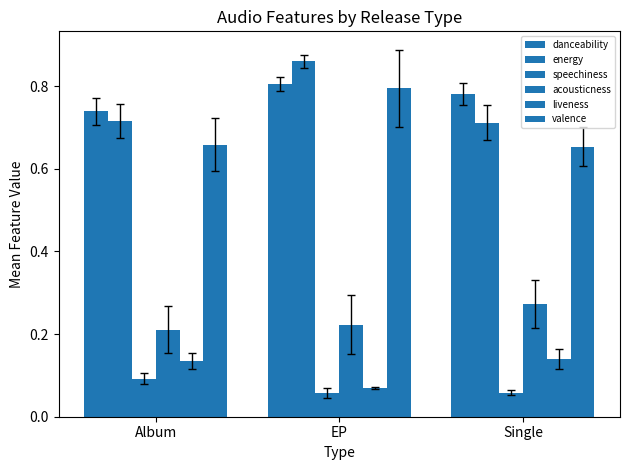

Reading right to left, extract all data points from this chart.

danceability: Single=0.8	EP=0.8	Album=0.7
energy: Single=0.7	EP=0.9	Album=0.7
speechiness: Single=0.1	EP=0.1	Album=0.1
acousticness: Single=0.3	EP=0.2	Album=0.2
liveness: Single=0.1	EP=0.1	Album=0.1
valence: Single=0.7	EP=0.8	Album=0.7